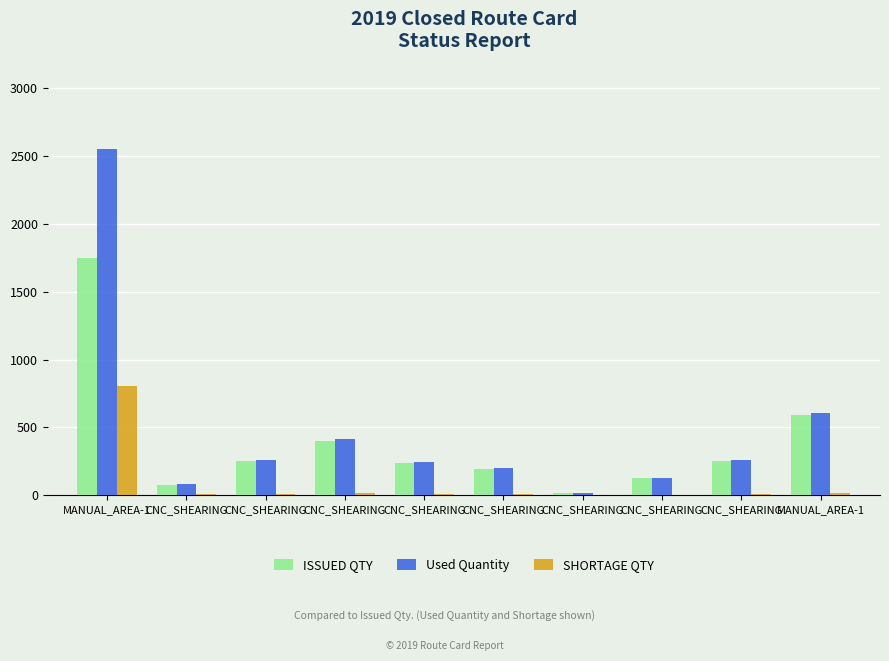

How many groups of bars are there?

10